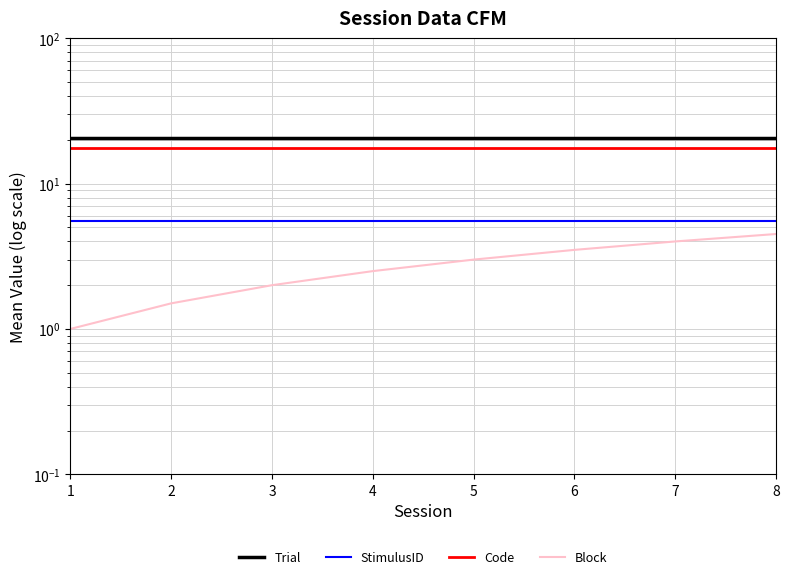

Is it true that StimulusID equals 7.3 at 2?

False